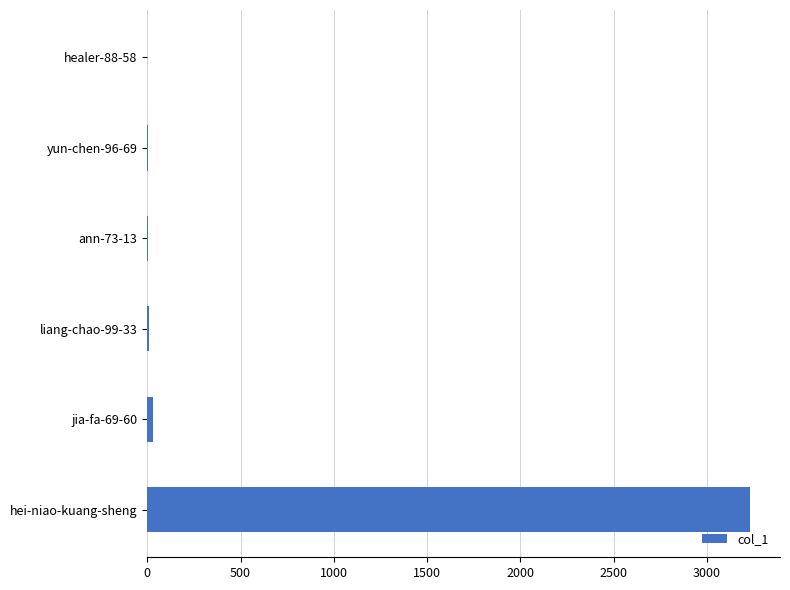

Does the chart contain stacked bars?

No